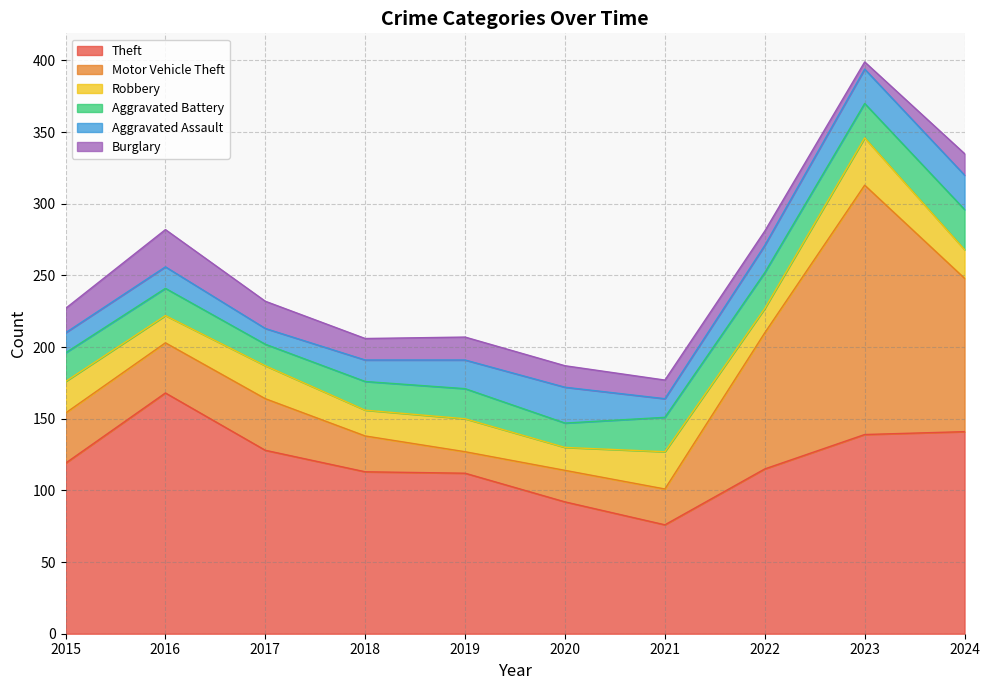

What is the value of the Robbery point at the 4th from the left?

18